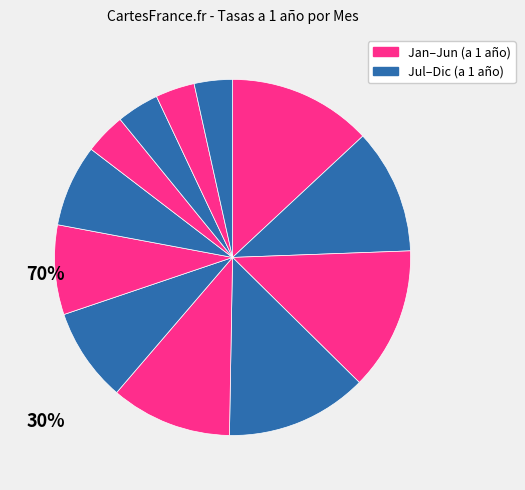

What is the largest slice in the pie chart?

Ene